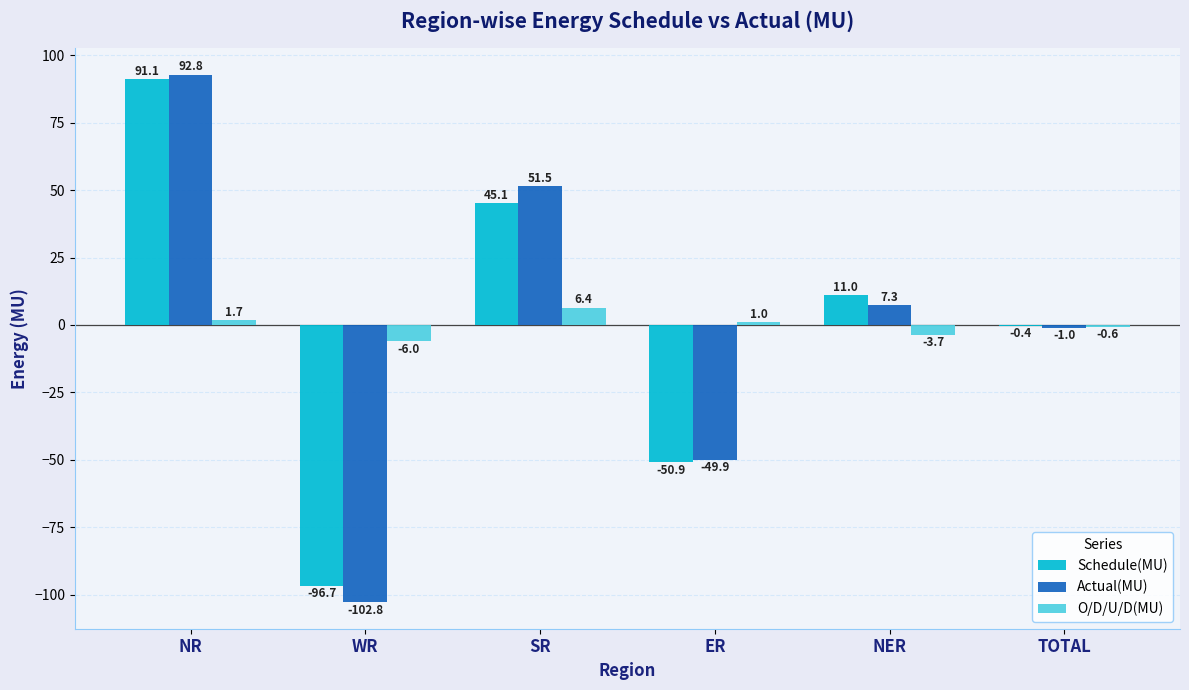

What is the sum of the O/D/U/D(MU) values at NER and NR?

-2.0